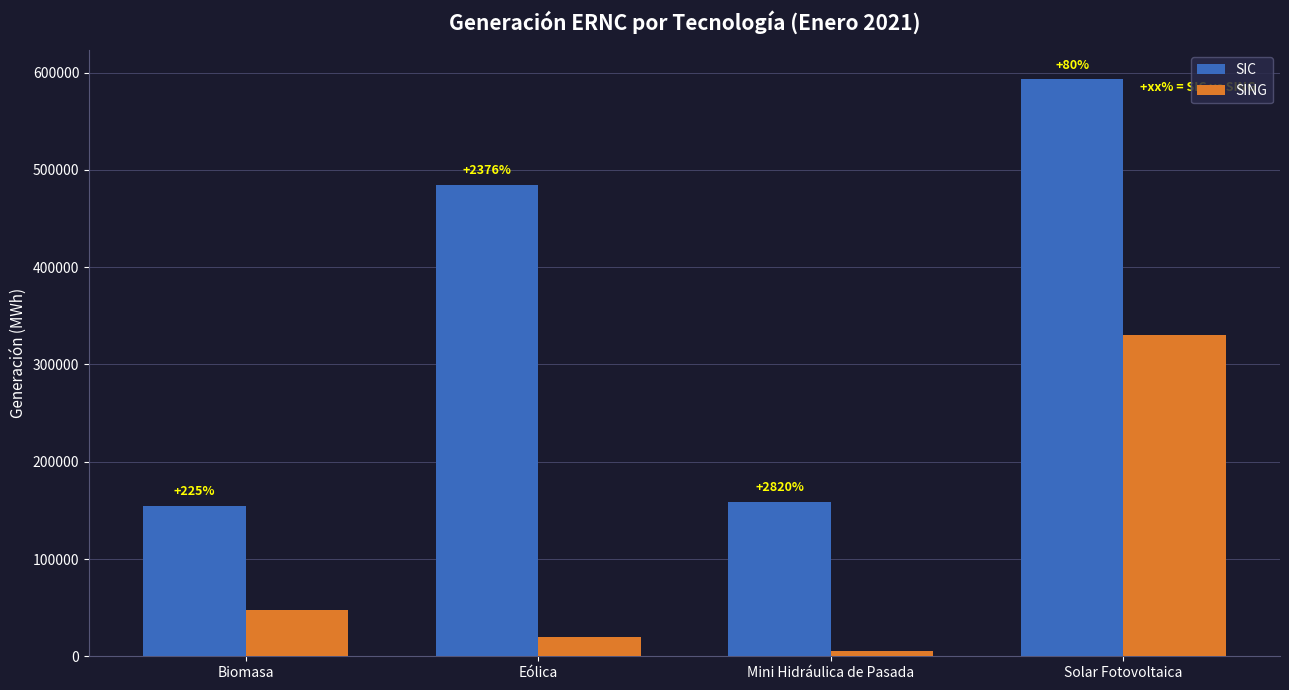

What are all the series names shown in the legend?

SIC, SING